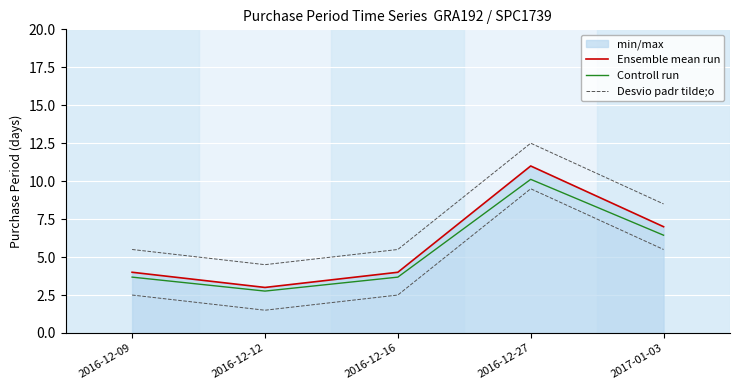

Reading left to right, transcribe all the data shown in this chart.

Ensemble mean run: 2016-12-09=4.0	2016-12-12=3.0	2016-12-16=4.0	2016-12-27=11.0	2017-01-03=7.0
Controll run: 2016-12-09=3.7	2016-12-12=2.8	2016-12-16=3.7	2016-12-27=10.1	2017-01-03=6.4
Desvio padr tilde;o: 2016-12-09=5.5	2016-12-12=4.5	2016-12-16=5.5	2016-12-27=12.5	2017-01-03=8.5